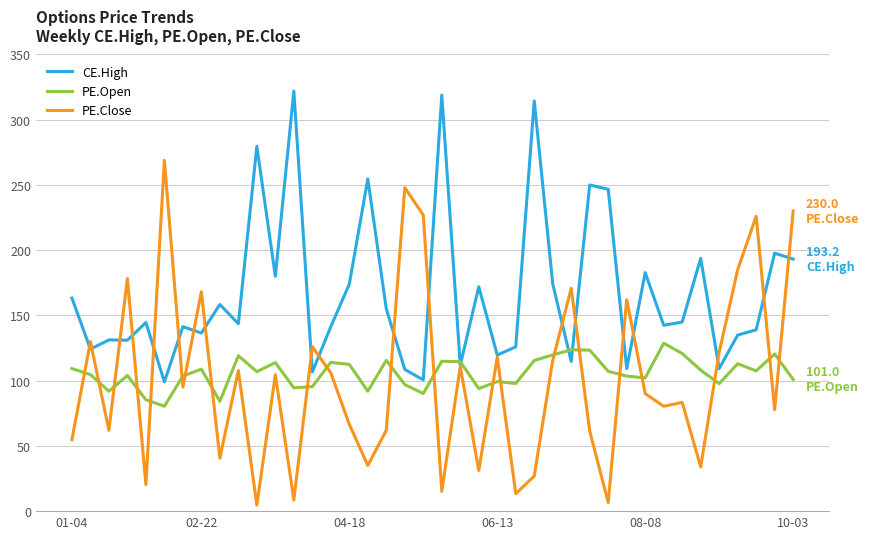

Which series has the widest spread of values?

PE.Close